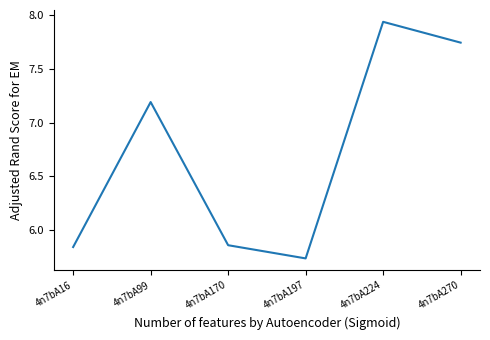

The chart shows a value of 7.2 at 4n7bA99. True or false?

True